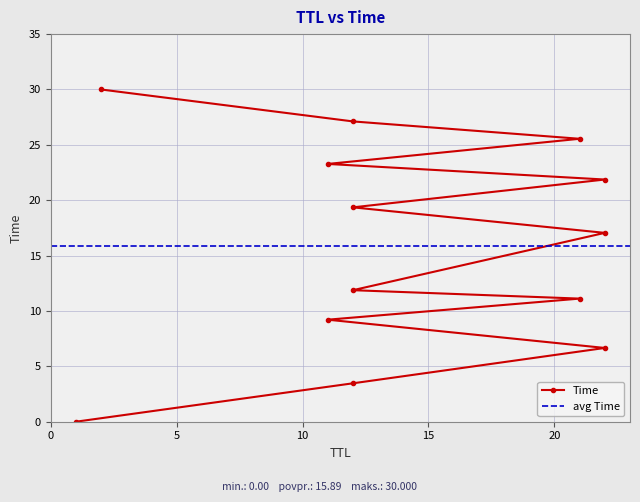

How many values exceed 17?

7